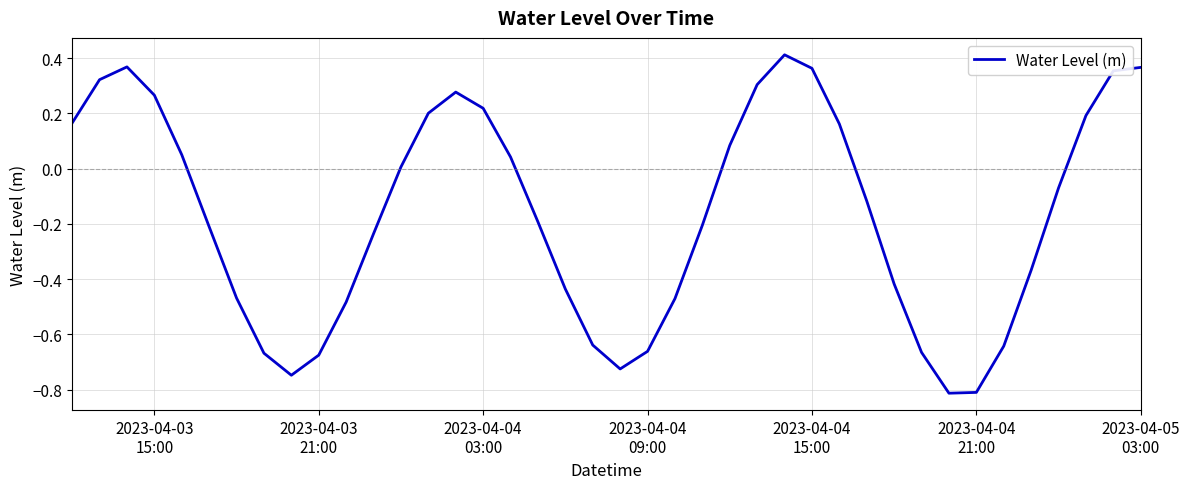

What is the minimum value shown in the chart?

-0.8